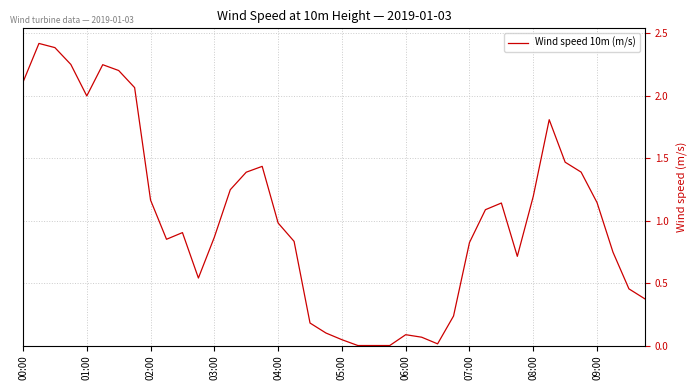

What is the greatest value displayed?

2.4